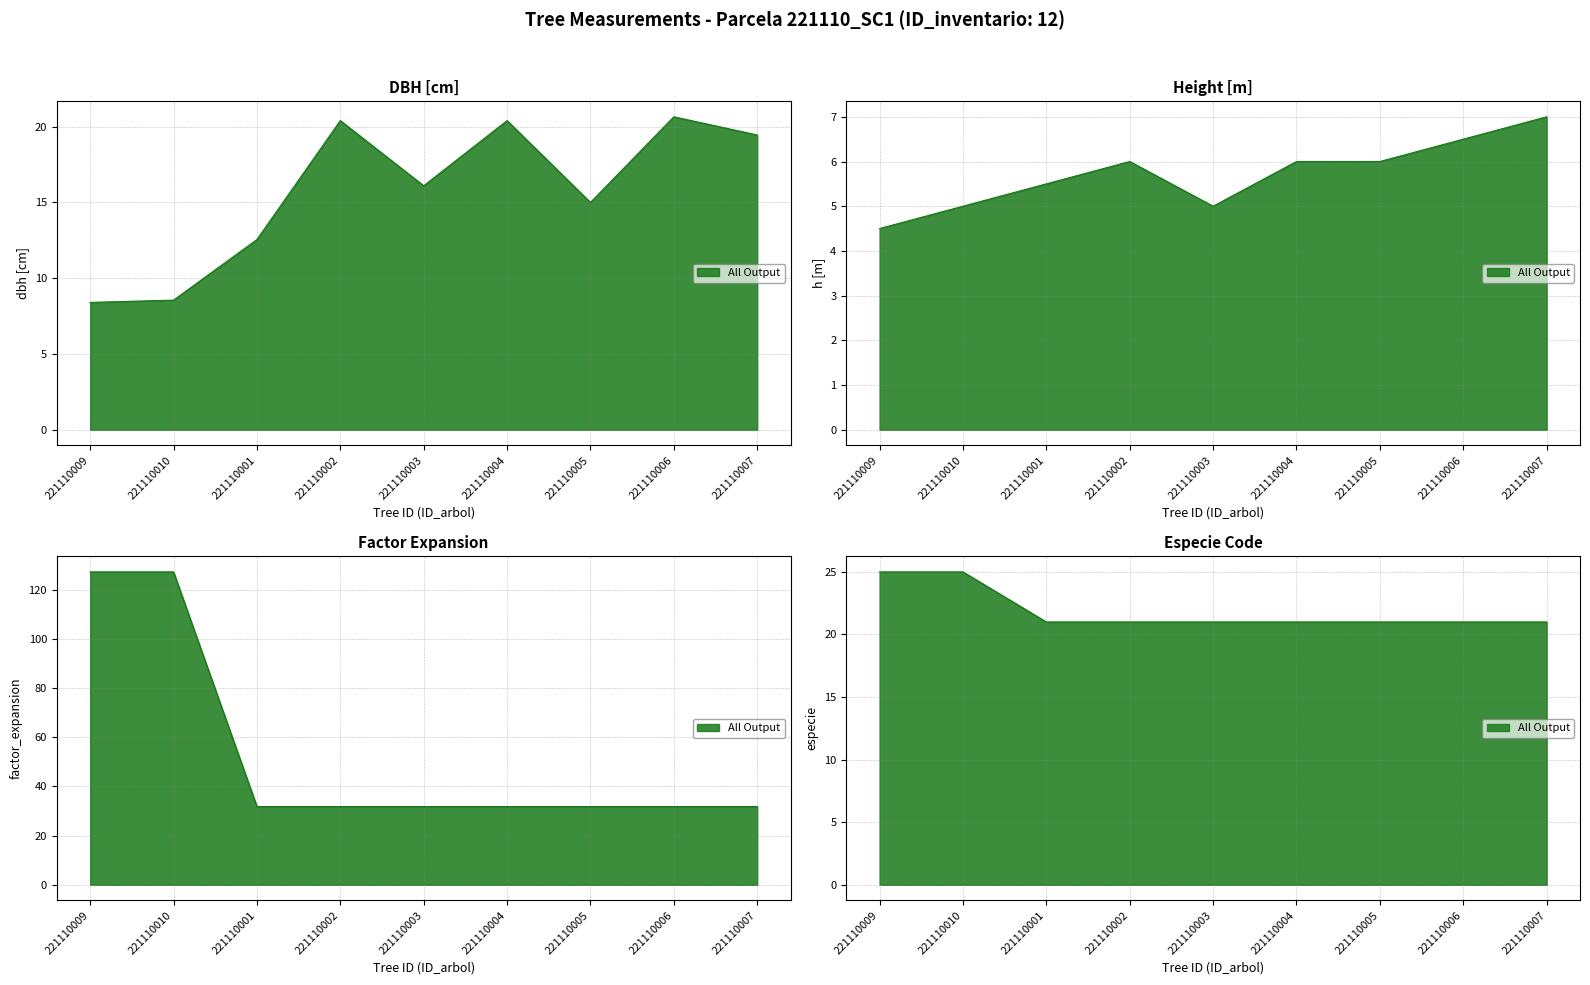

Does the chart have visible grid lines?

Yes